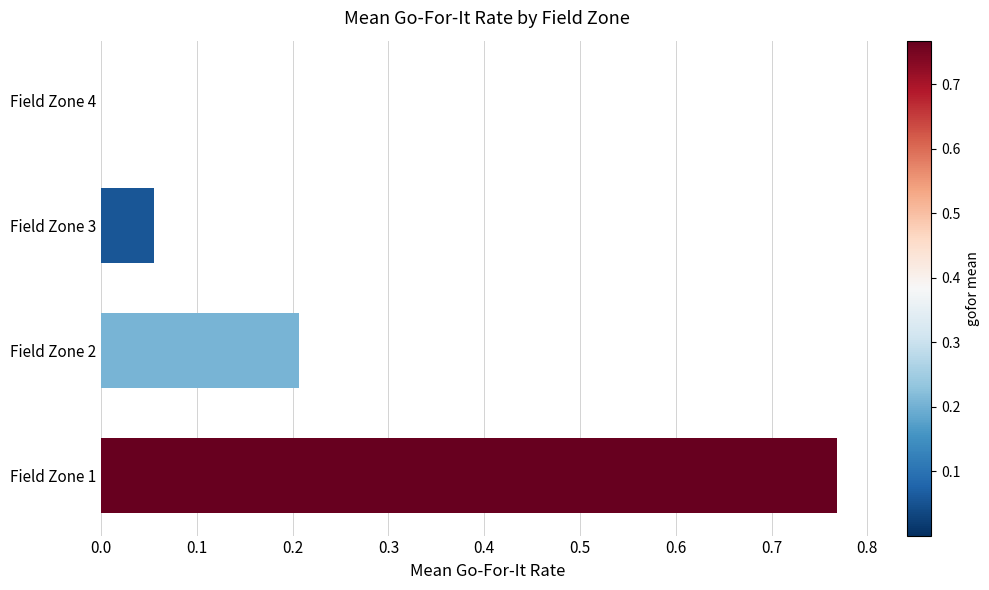

How many data points does each series have?

4